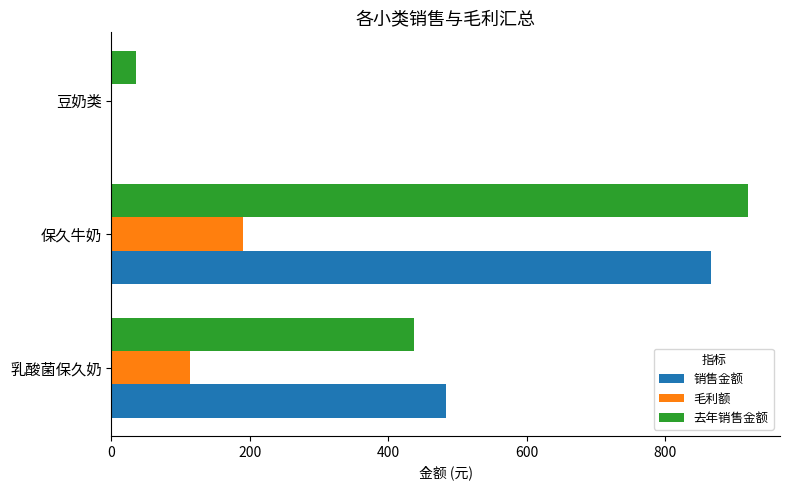

What is the sum of all 毛利额 values?

304.2